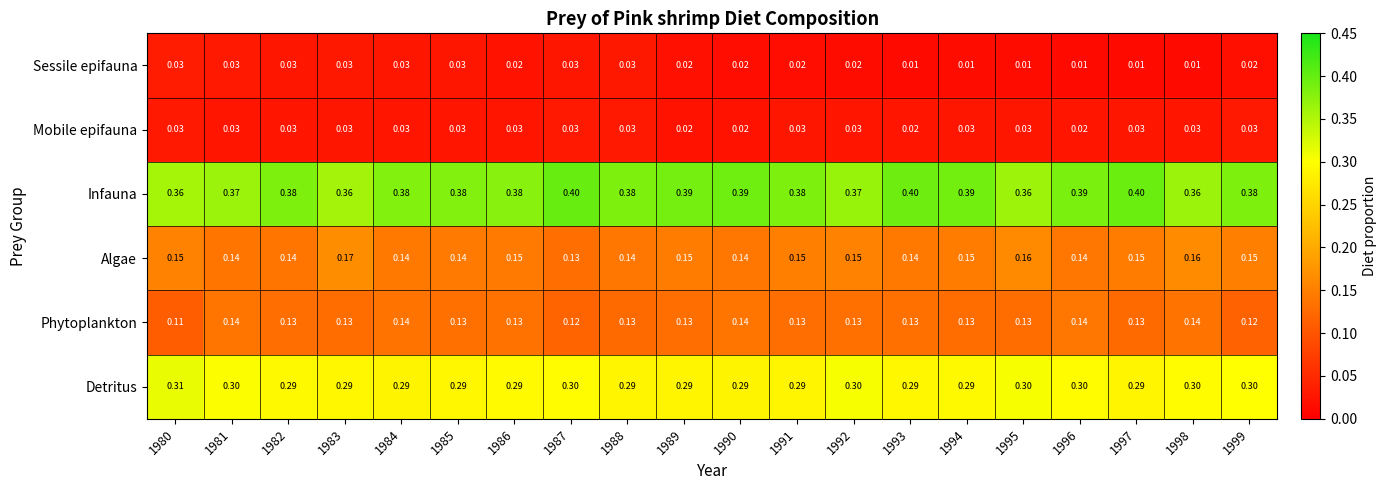

What is the total value across all series at 1980?

1.0